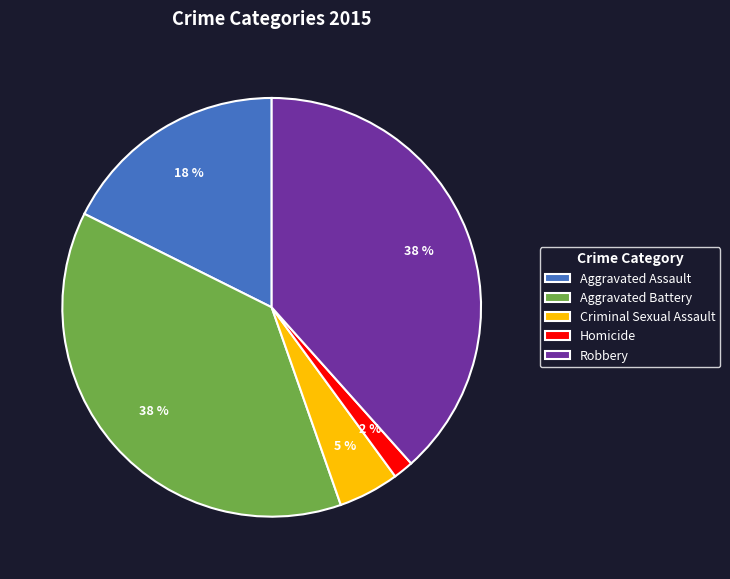

How many slices are in this pie chart?

5